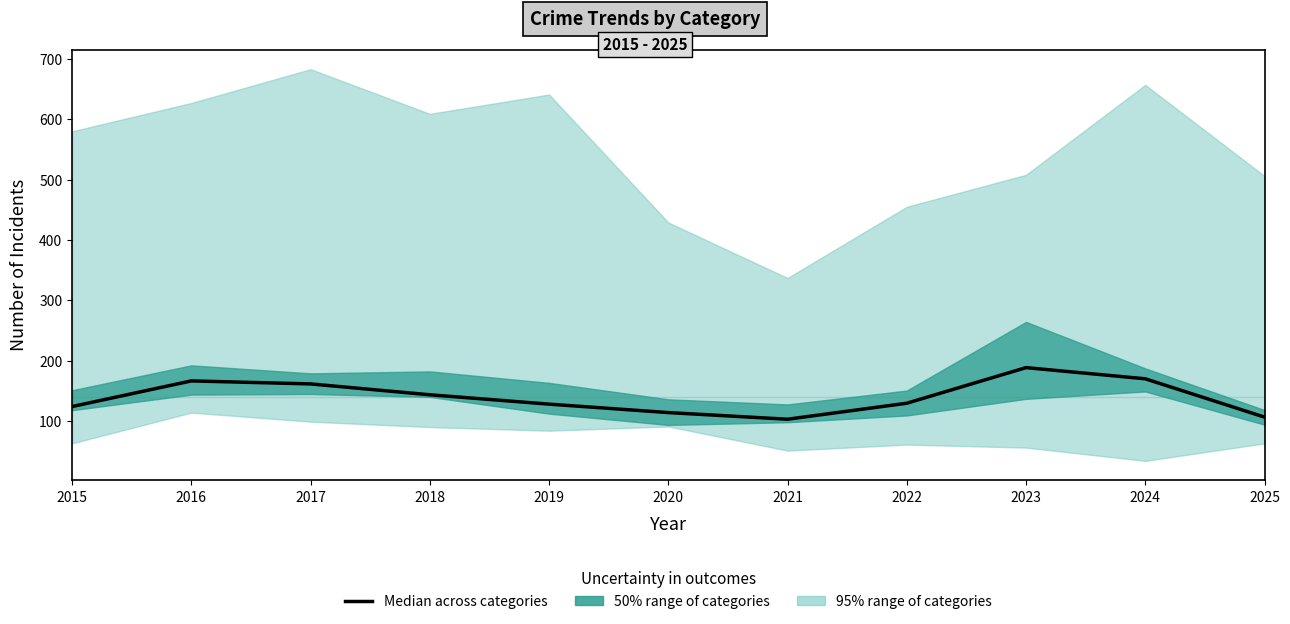

What is the smallest value displayed?

103.0